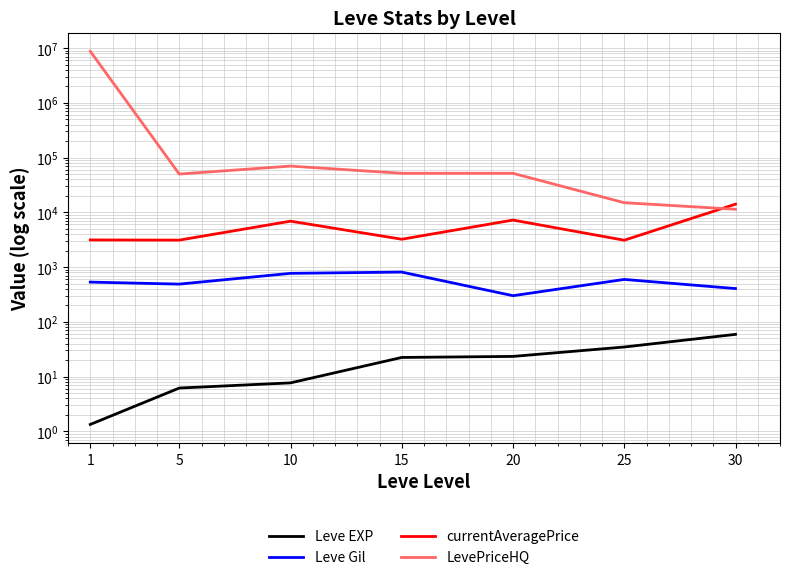

What is the value of the currentAveragePrice point at the 2nd from the left?

3108.7